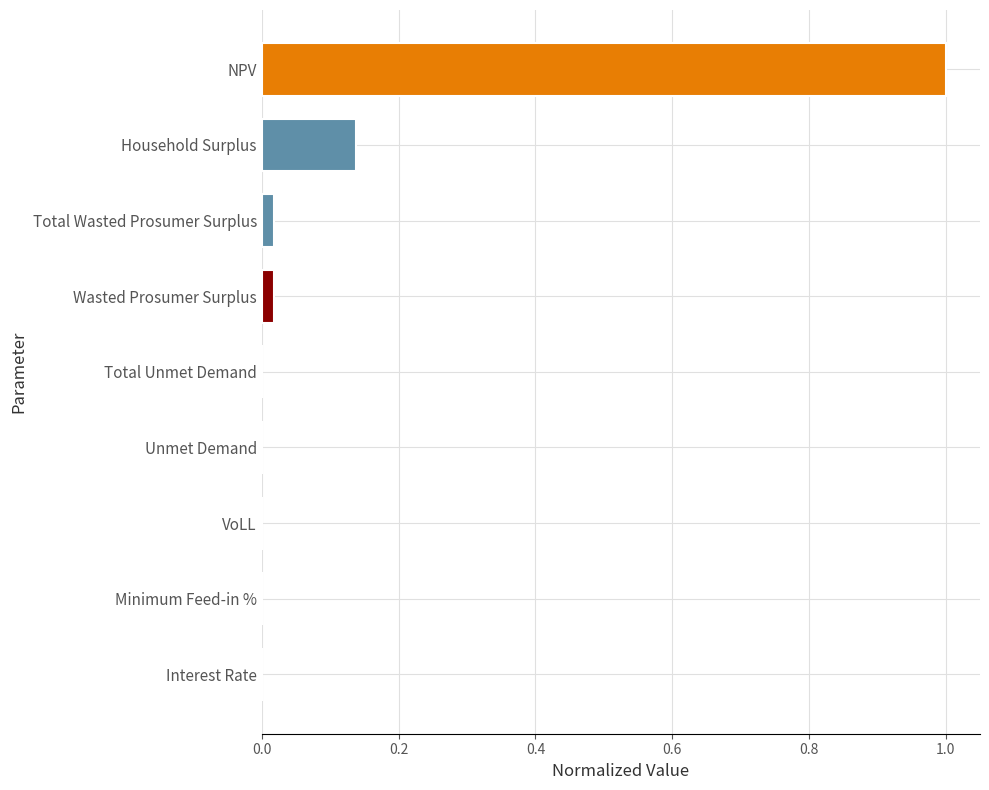

Which category has the highest value across all series?

NPV